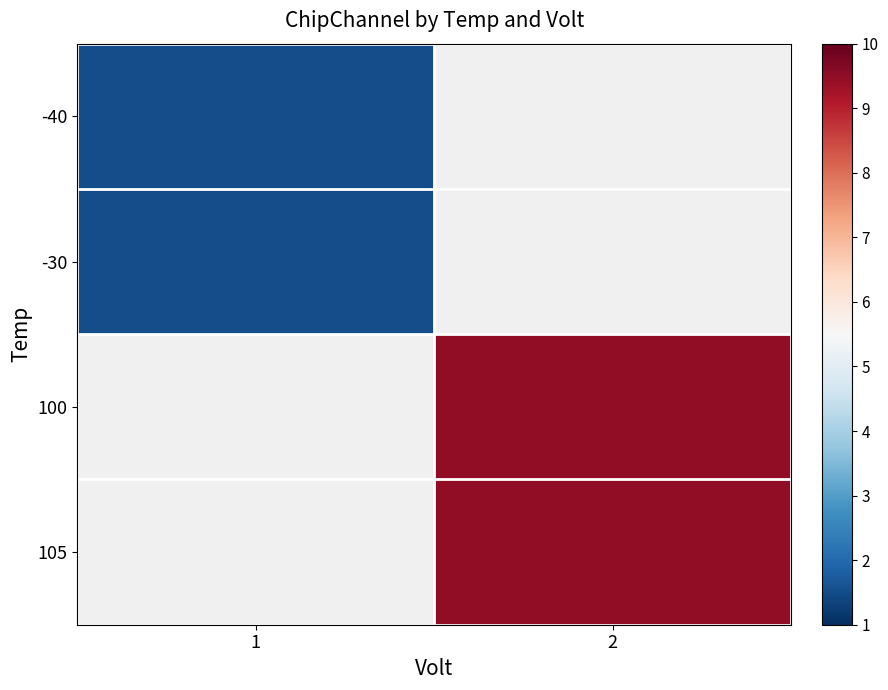

List the series in order of their peak value, lowest first.

-40, -30, 100, 105